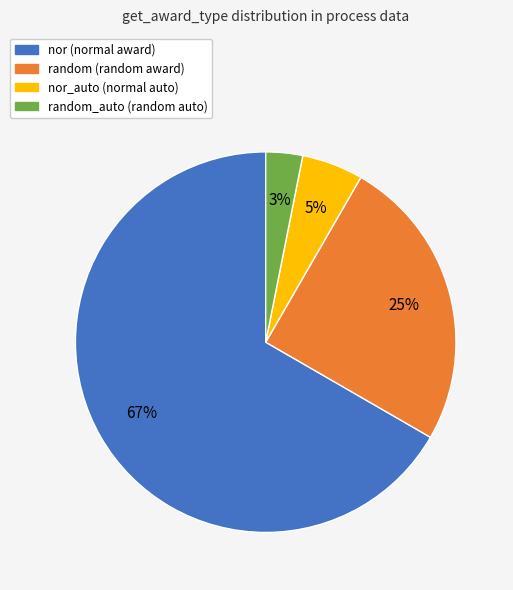

Is there any slice that represents more than half of the pie?

Yes